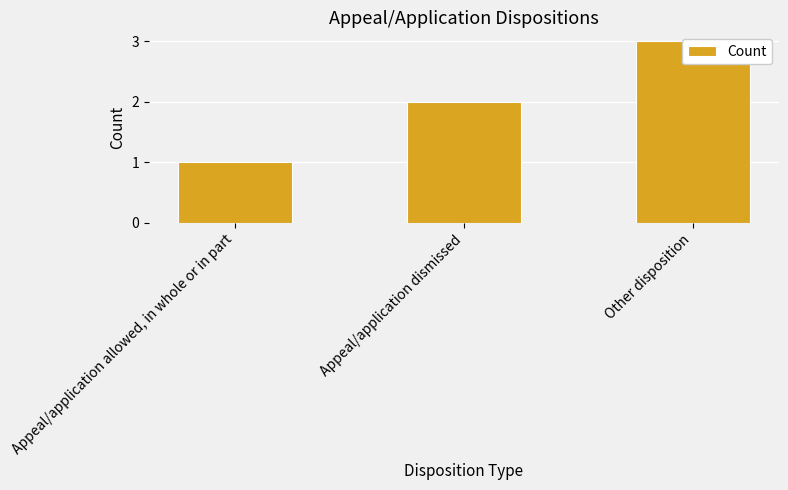

Rank the categories by value from lowest to highest.

Appeal/application allowed, in whole or in part, Appeal/application dismissed, Other disposition